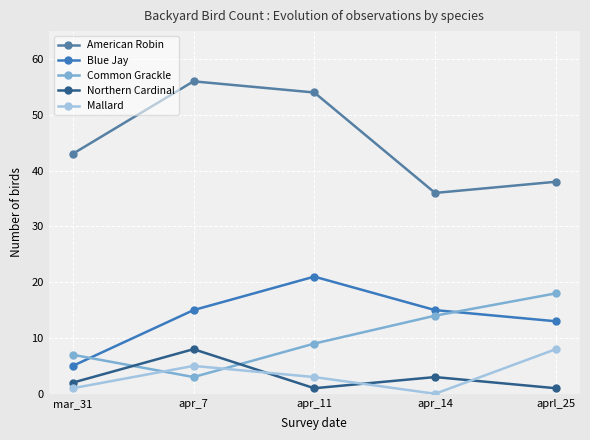

What is the value of the Blue Jay point at the 5th from the left?

13